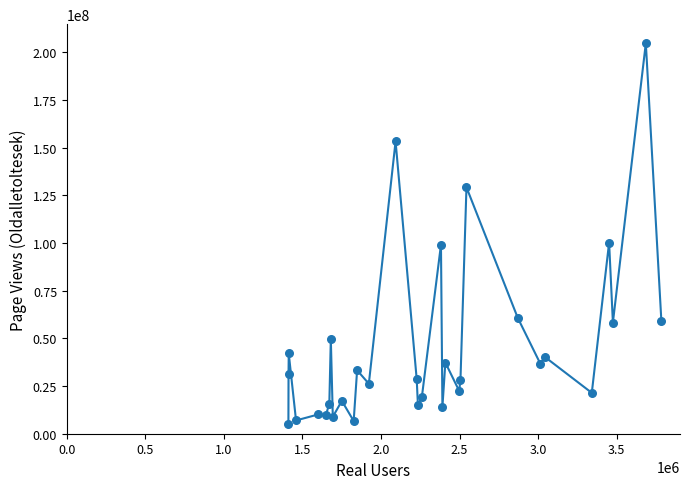

What is the difference between the maximum and minimum values?

199893203